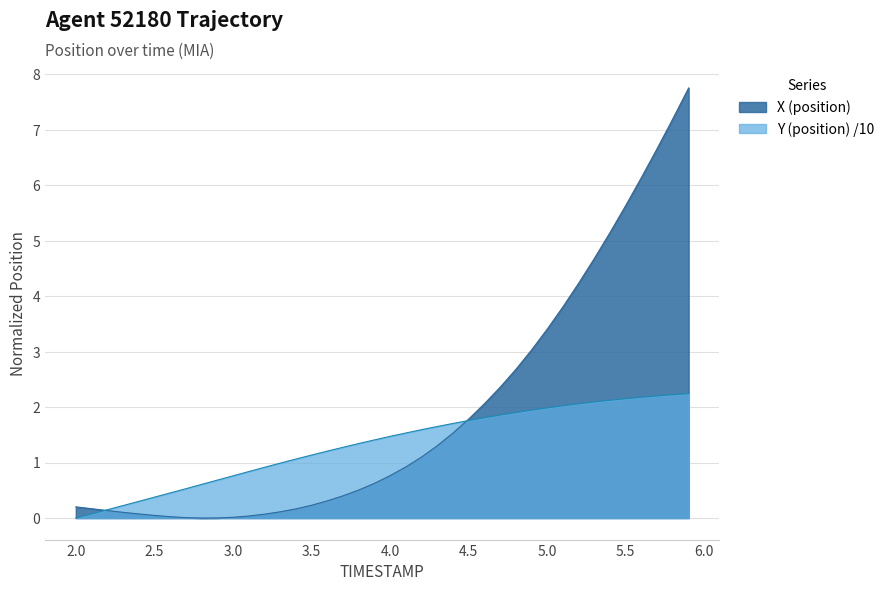

List the series in order of their peak value, highest first.

X (position), Y (position) /10